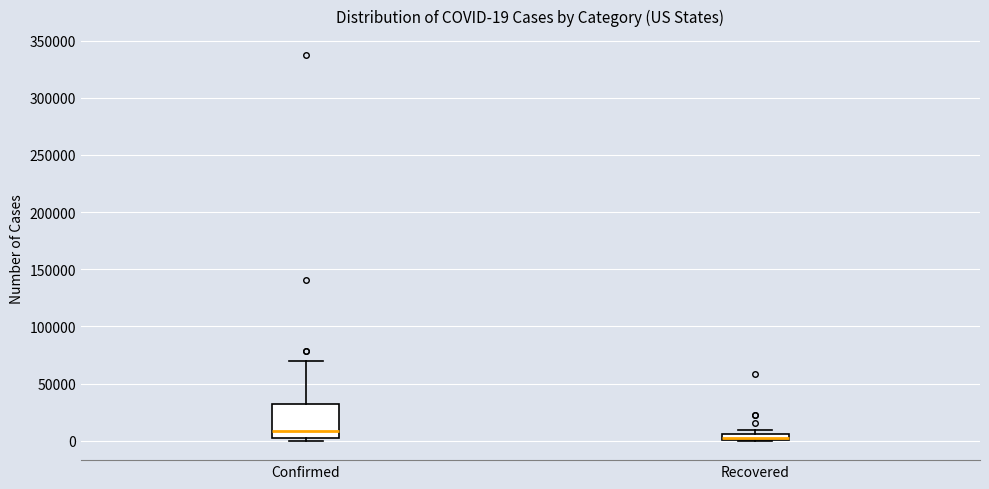

Which box's median line is the highest?

Confirmed